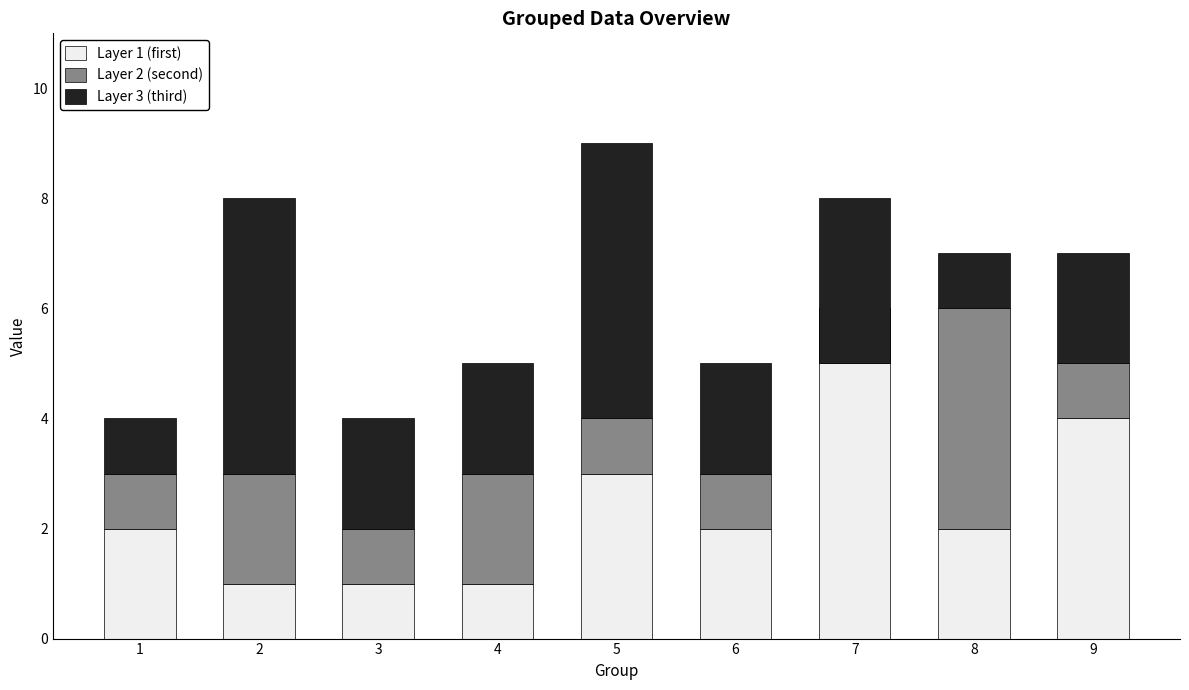

At which label is Layer 2 (second) closest to 1?

1